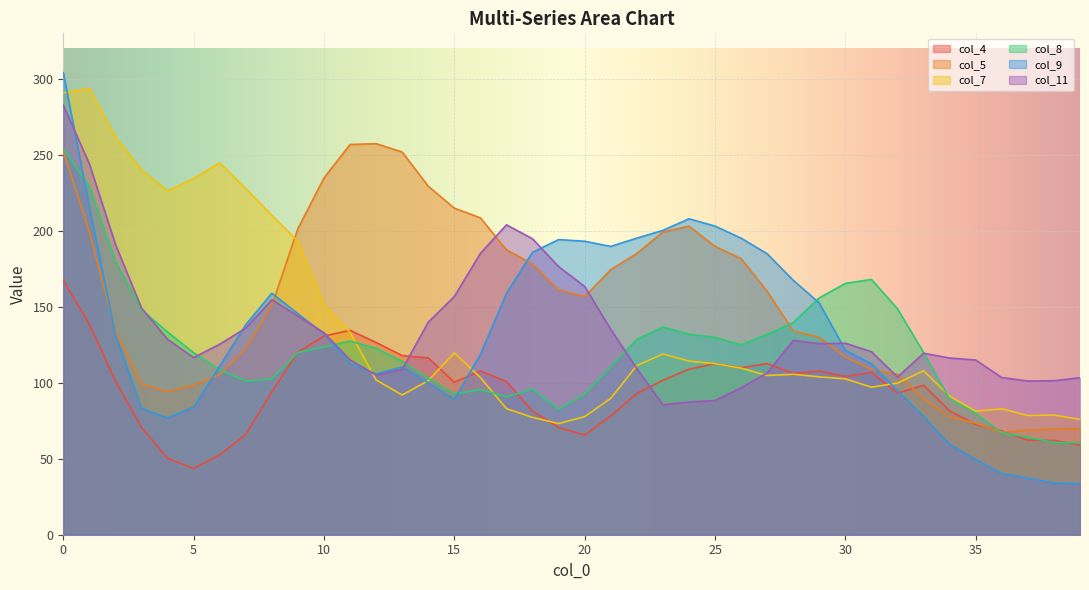

What is the value of the col_8 point at the 28th from the left?

131.8